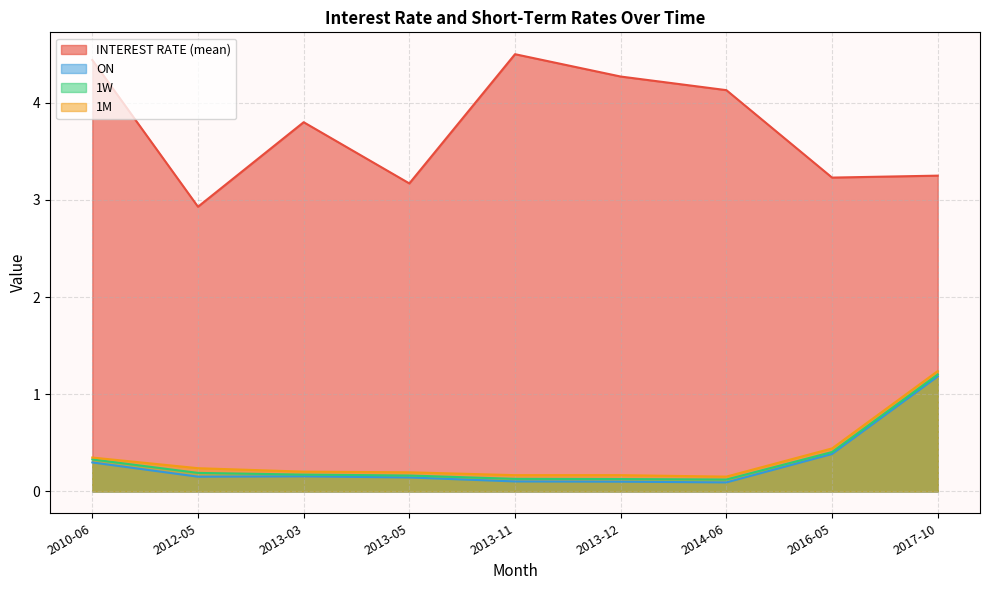

Reading left to right, transcribe all the data shown in this chart.

INTEREST RATE (mean): 2010-06=4.4	2012-05=2.9	2013-03=3.8	2013-05=3.2	2013-11=4.5	2013-12=4.3	2014-06=4.1	2016-05=3.2	2017-10=3.2
ON: 2010-06=0.3	2012-05=0.2	2013-03=0.2	2013-05=0.1	2013-11=0.1	2013-12=0.1	2014-06=0.1	2016-05=0.4	2017-10=1.2
1W: 2010-06=0.3	2012-05=0.2	2013-03=0.2	2013-05=0.2	2013-11=0.1	2013-12=0.1	2014-06=0.1	2016-05=0.4	2017-10=1.2
1M: 2010-06=0.3	2012-05=0.2	2013-03=0.2	2013-05=0.2	2013-11=0.2	2013-12=0.2	2014-06=0.2	2016-05=0.4	2017-10=1.2